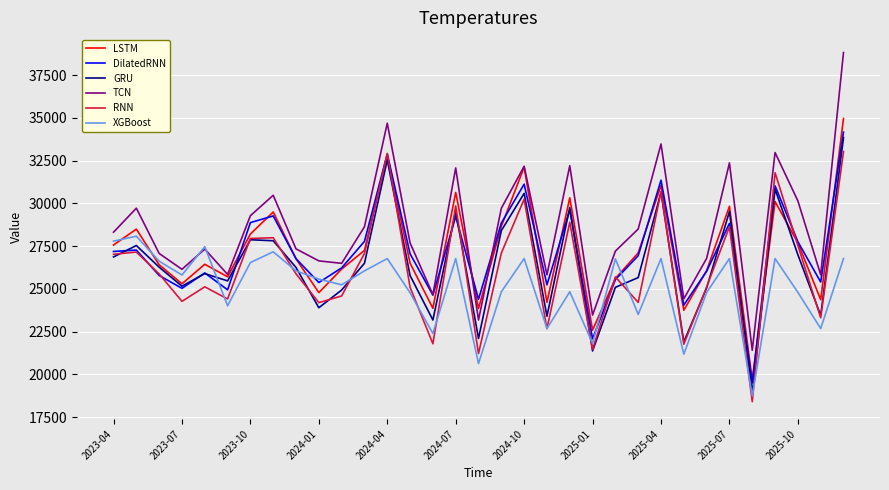

What is the greatest value displayed?

38822.3